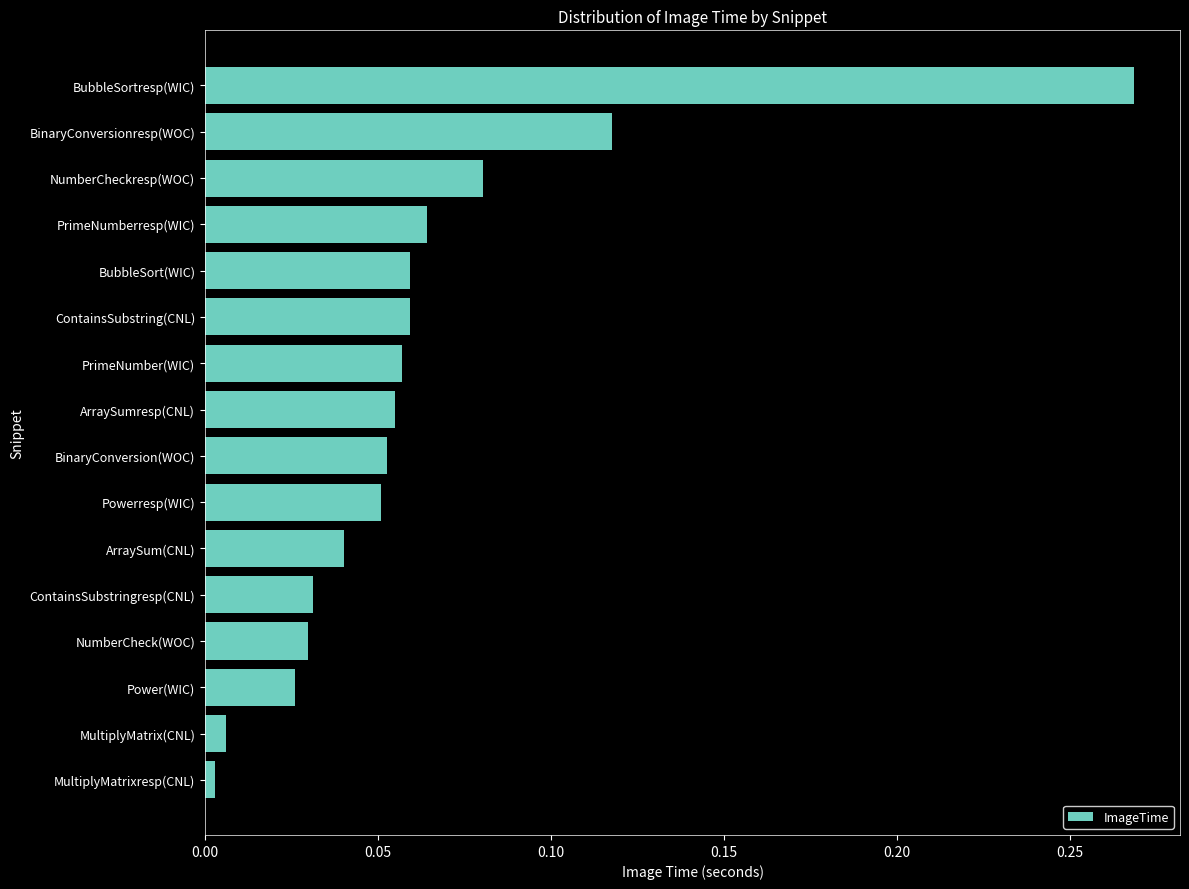

At which label is the value closest to 0?

MultiplyMatrixresp(CNL)